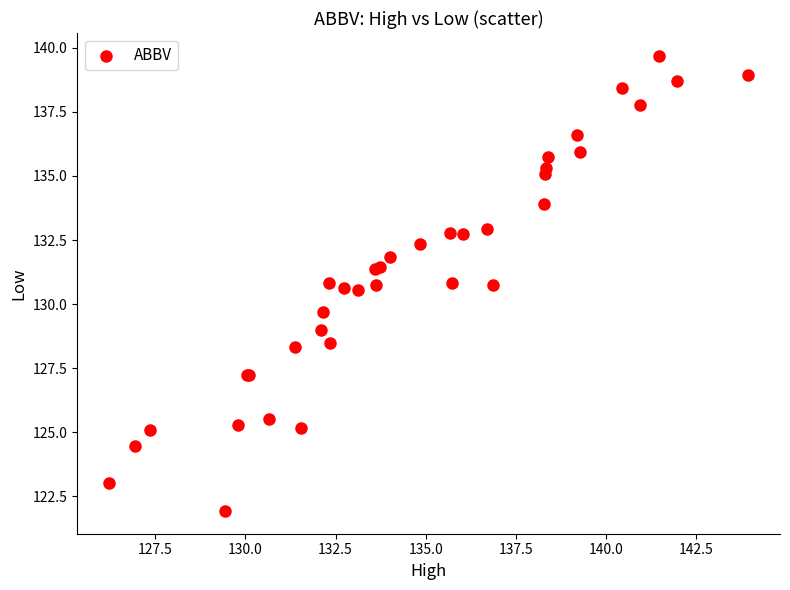

What Y value in the scatter plot is closest to 130?

129.7